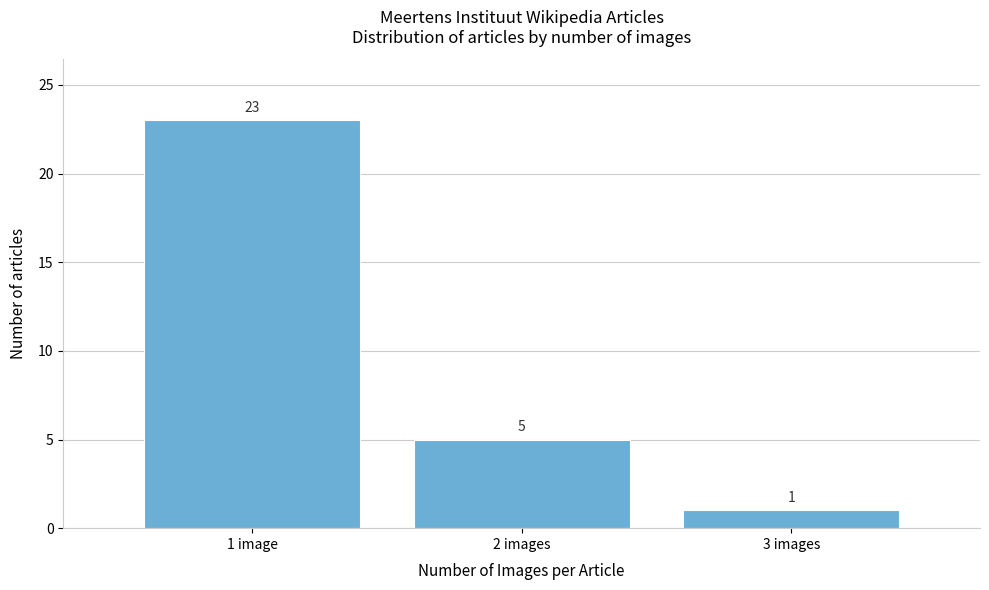

Reading left to right, list all the values displayed in this chart.

1 image=23	2 images=5	3 images=1